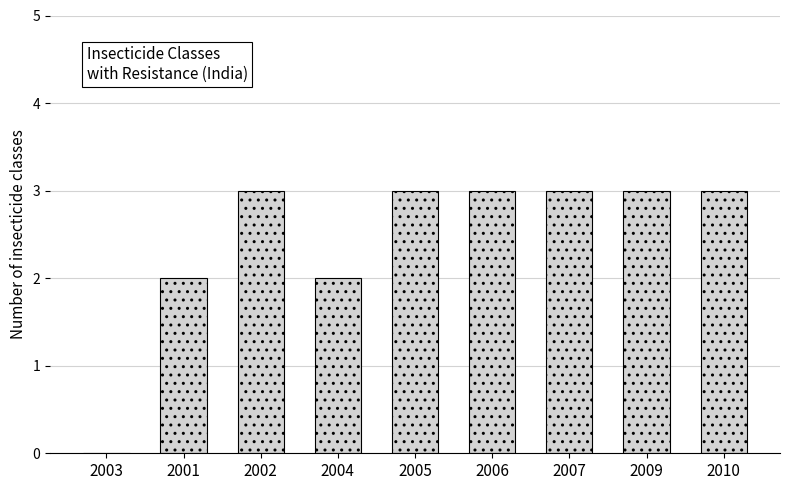

Is it true that the value at 2004 is 3?

False